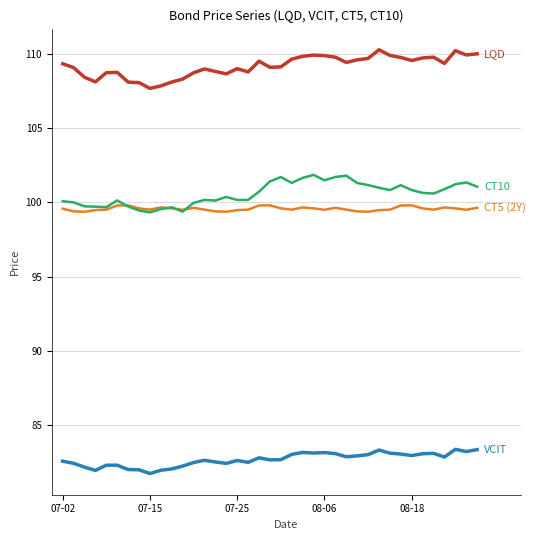

What is the minimum value shown in the chart?

81.8